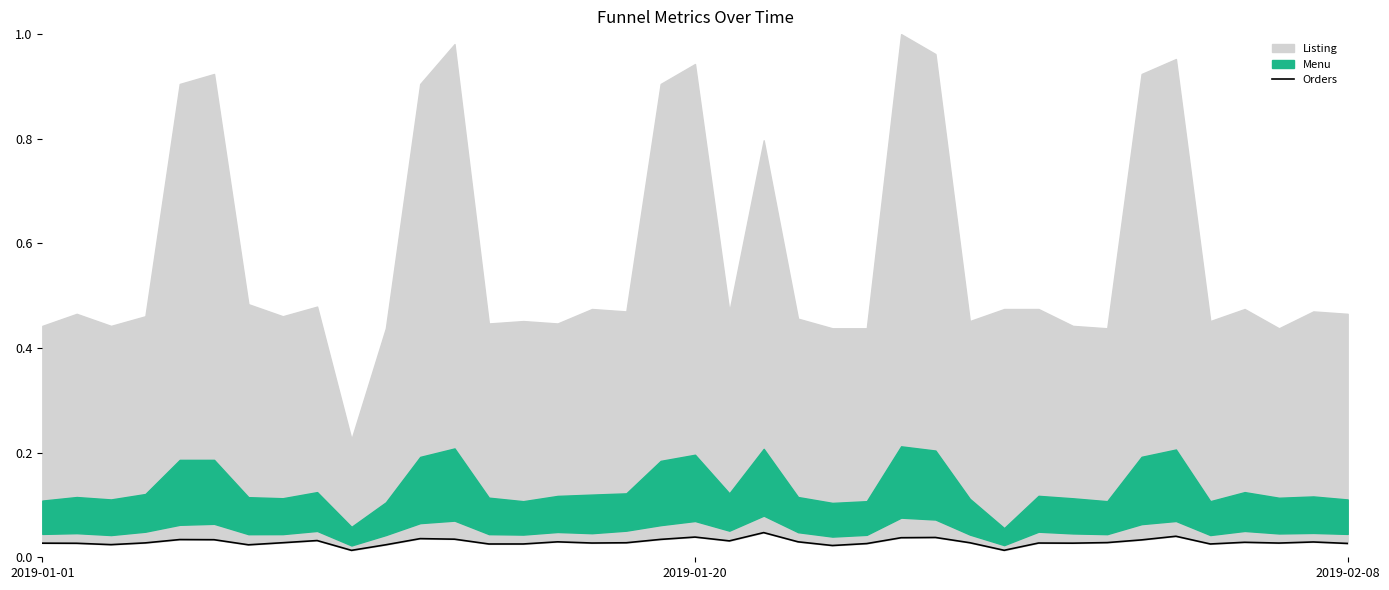

How many values are between 0 and 1?

39